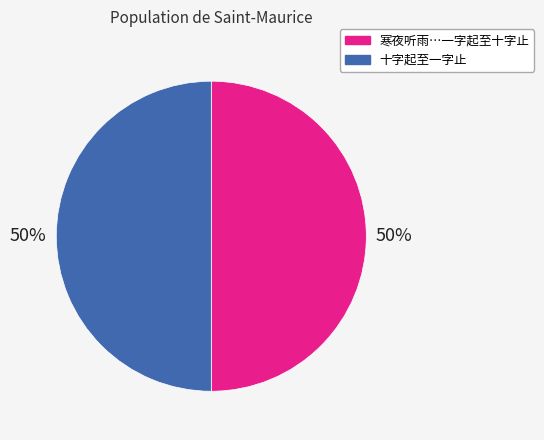

Combined, do 十字起至一字止 and 寒夜听雨…一字起至十字止 account for over 50%?

Yes